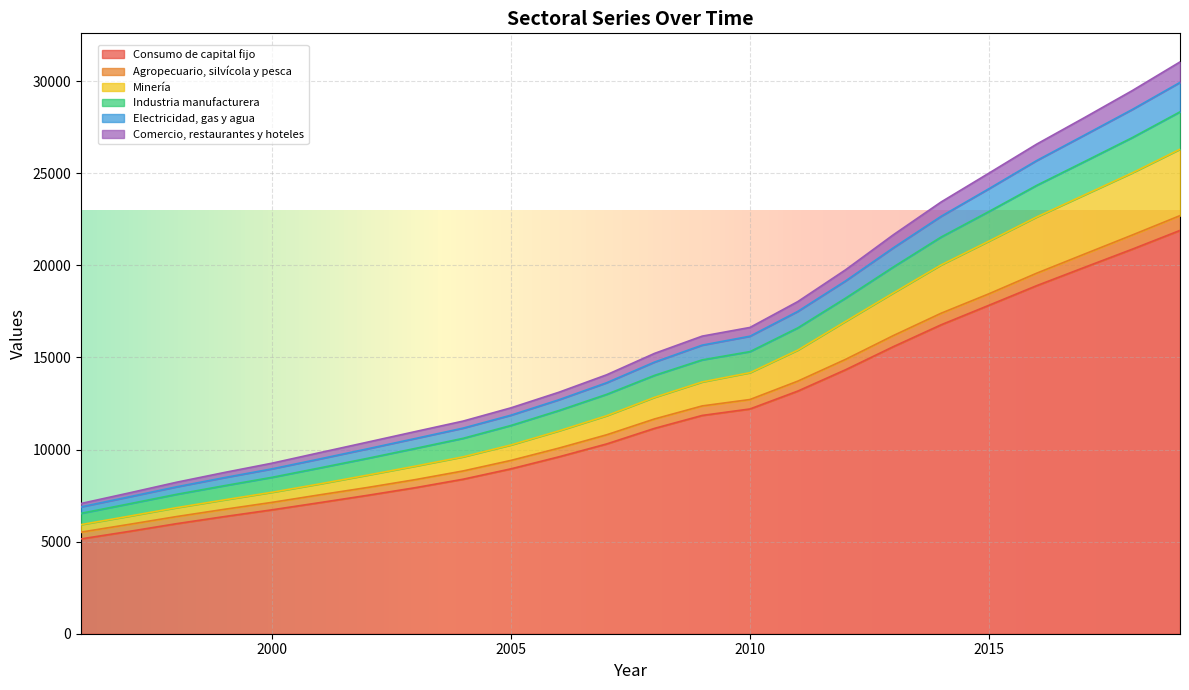

True or false: Electricidad, gas y agua and Consumo de capital fijo intersect in this chart.

False